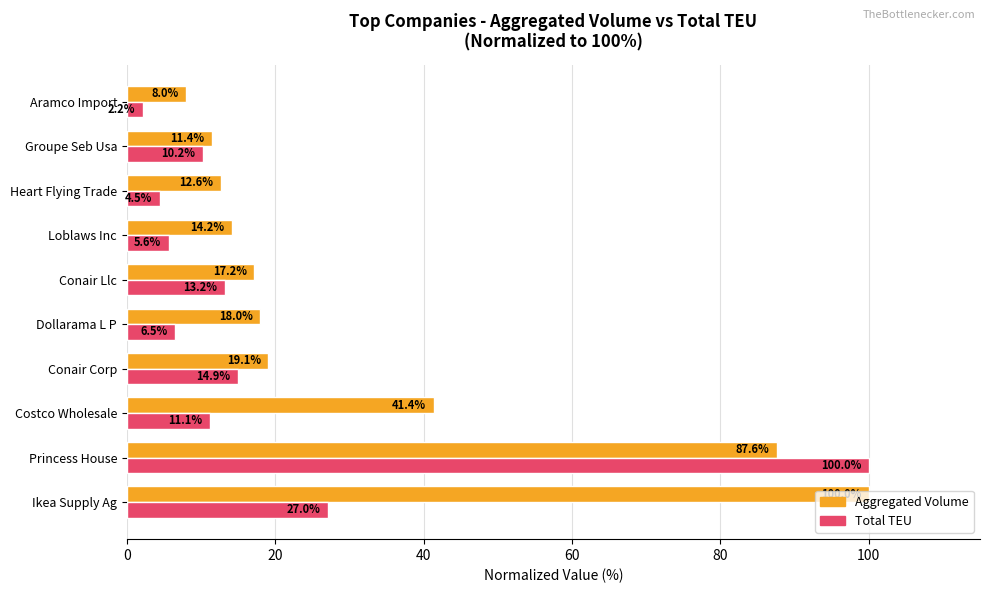

What is the difference between the highest and lowest values at Aramco Import?

5.8